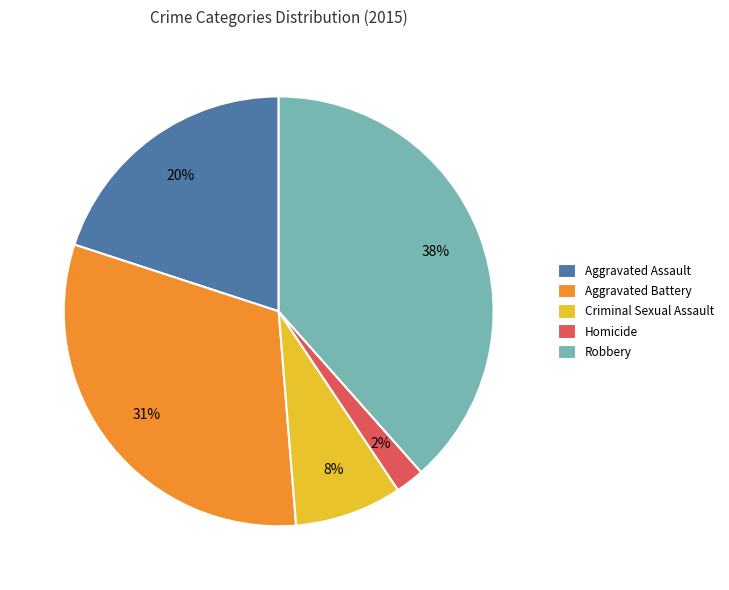

How many slices are in this pie chart?

5